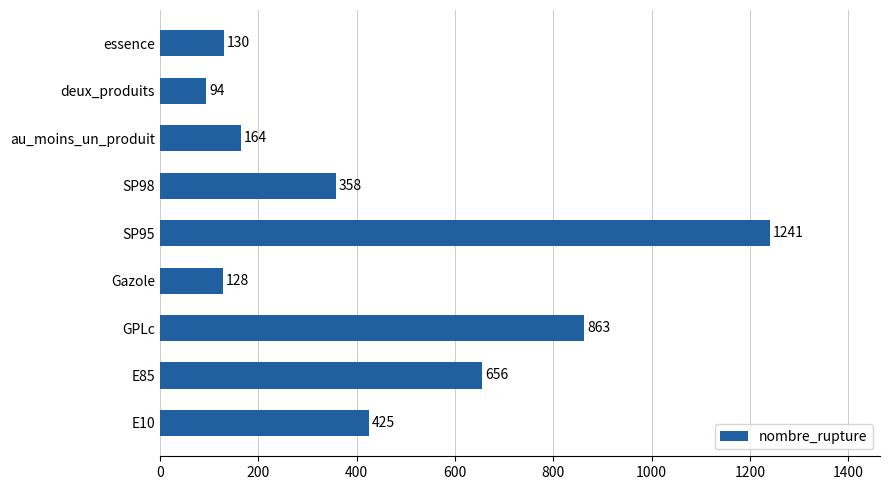

Between deux_produits and au_moins_un_produit, which is larger?

au_moins_un_produit